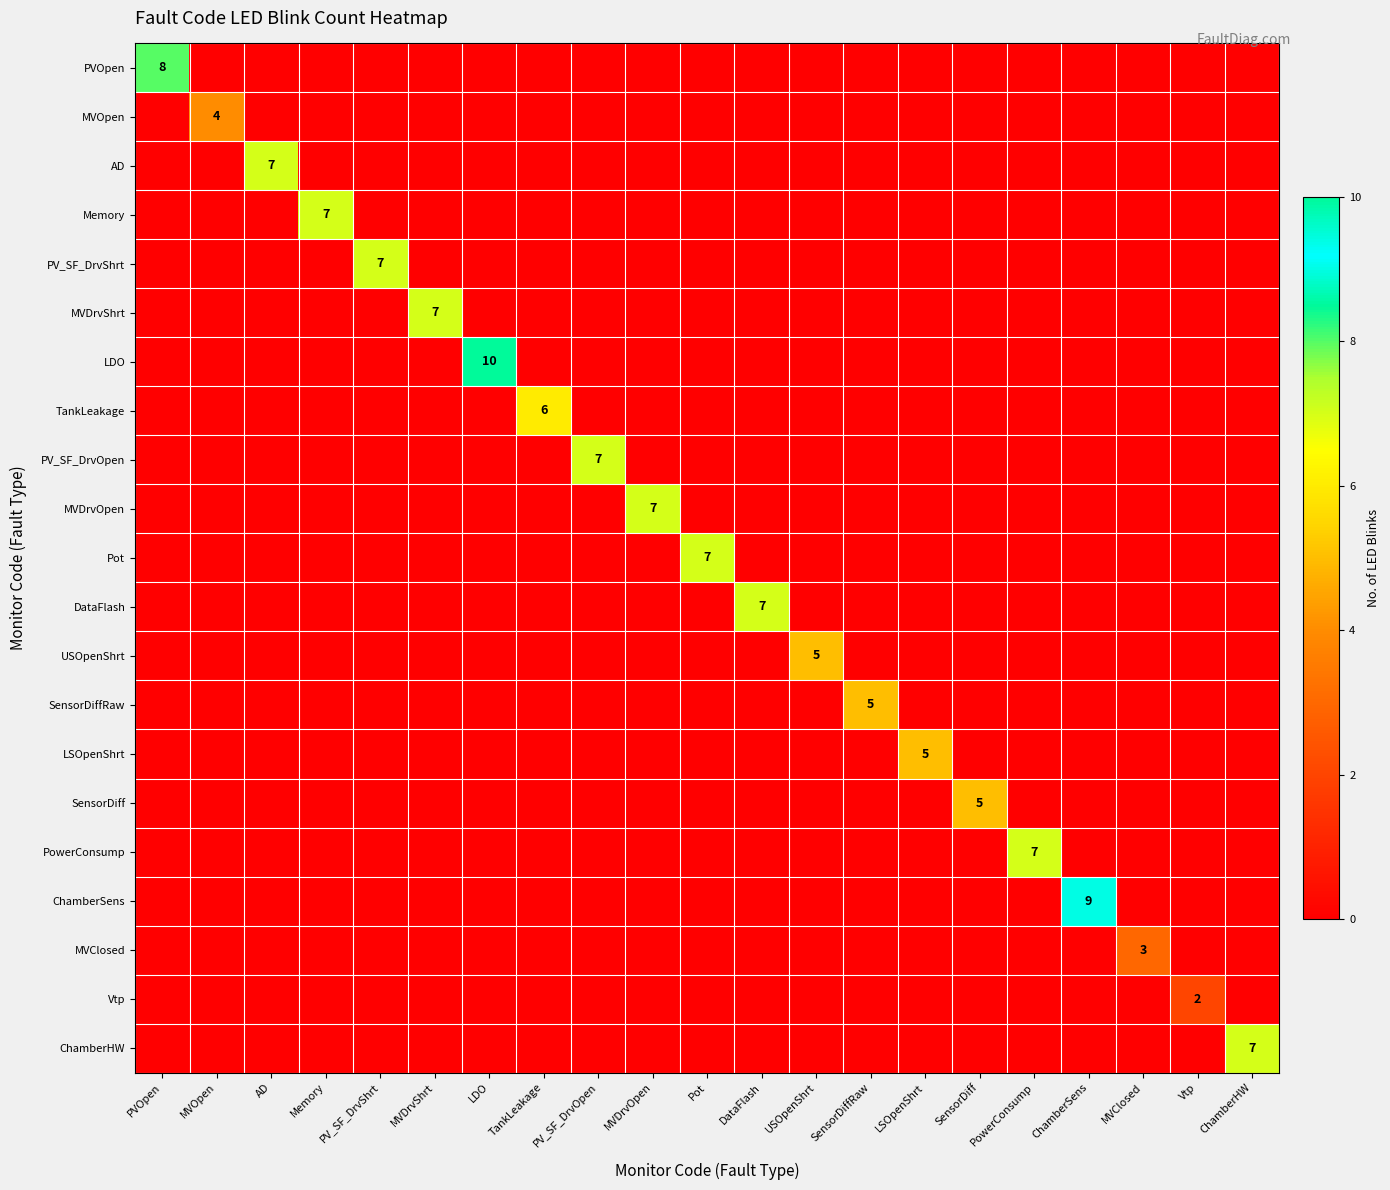

Between Pot and SensorDiffRaw, which series saw the biggest shift?

Pot